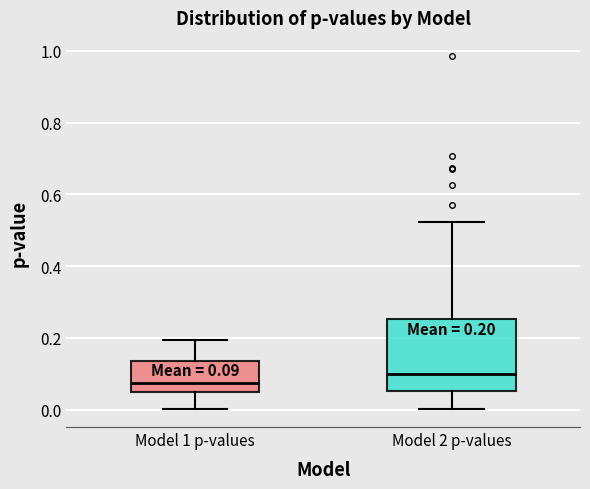

Which box's median line is the highest?

Model 2 p-values